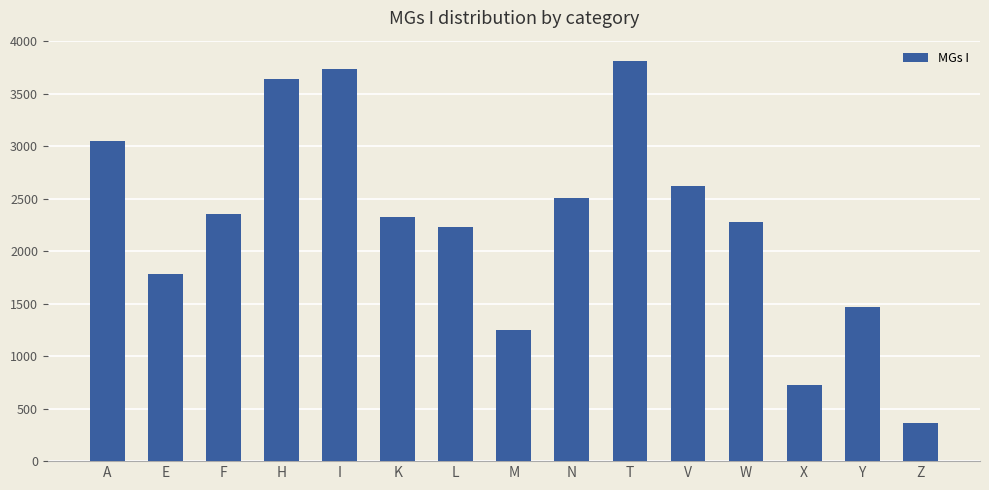

Reading left to right, extract all data points from this chart.

3053	1782	2353	3637	3736	2331	2227	1251	2509	3816	2622	2278	725	1470	362